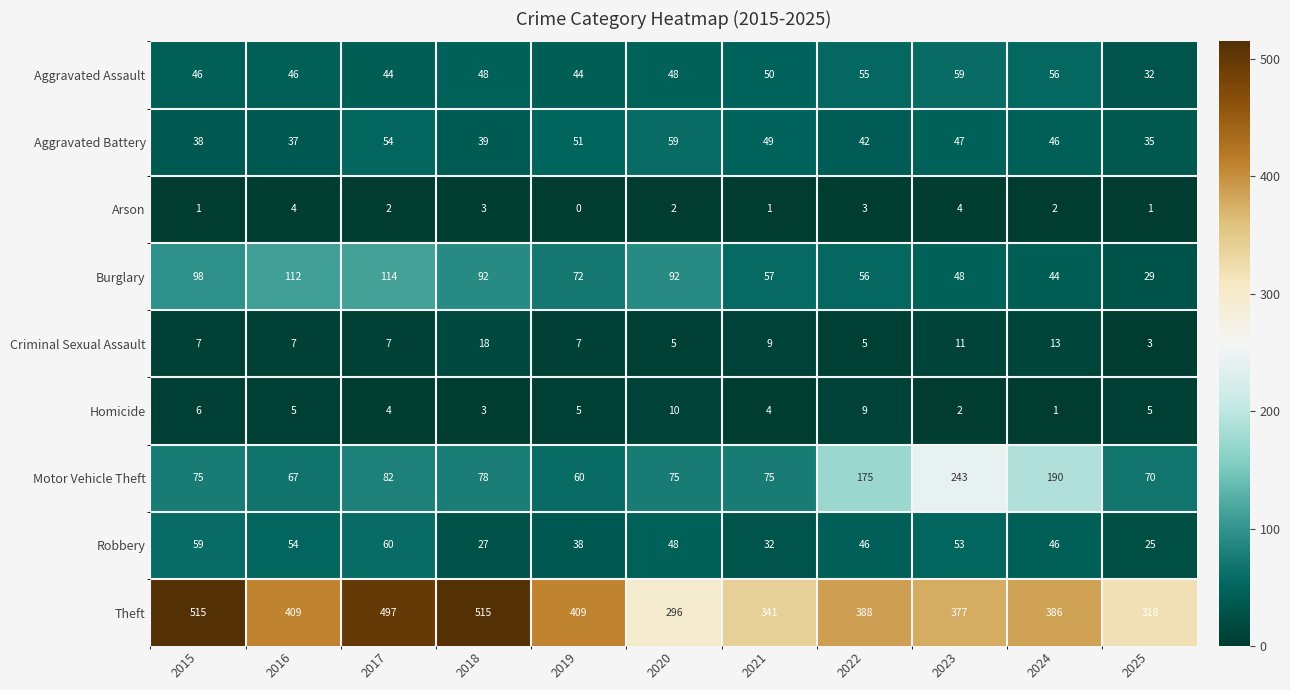

What is the total value across all series at 2025?

518